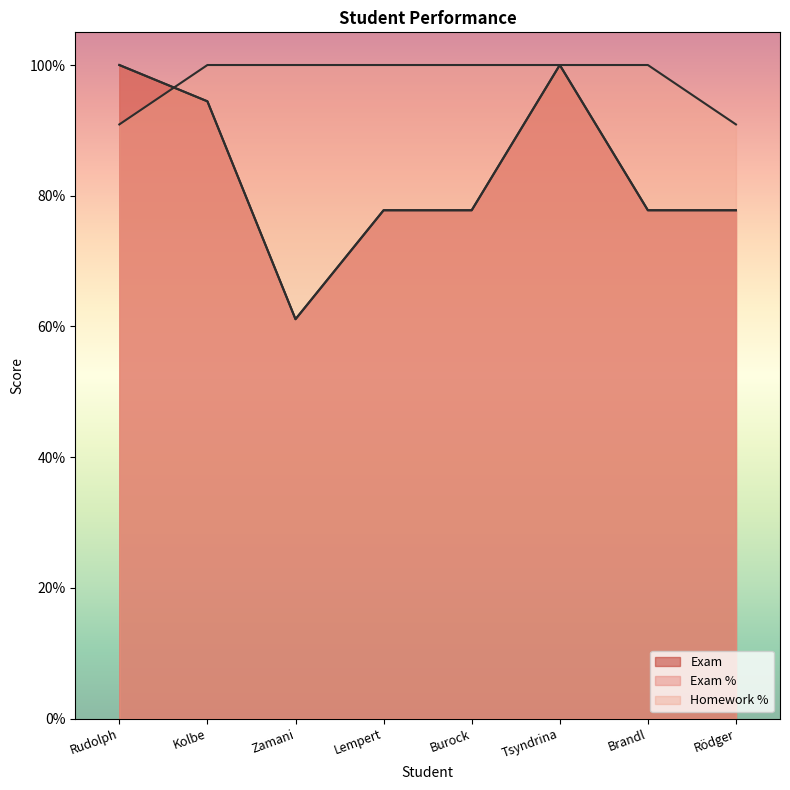

What is the lowest value of the Exam % series?

61.1